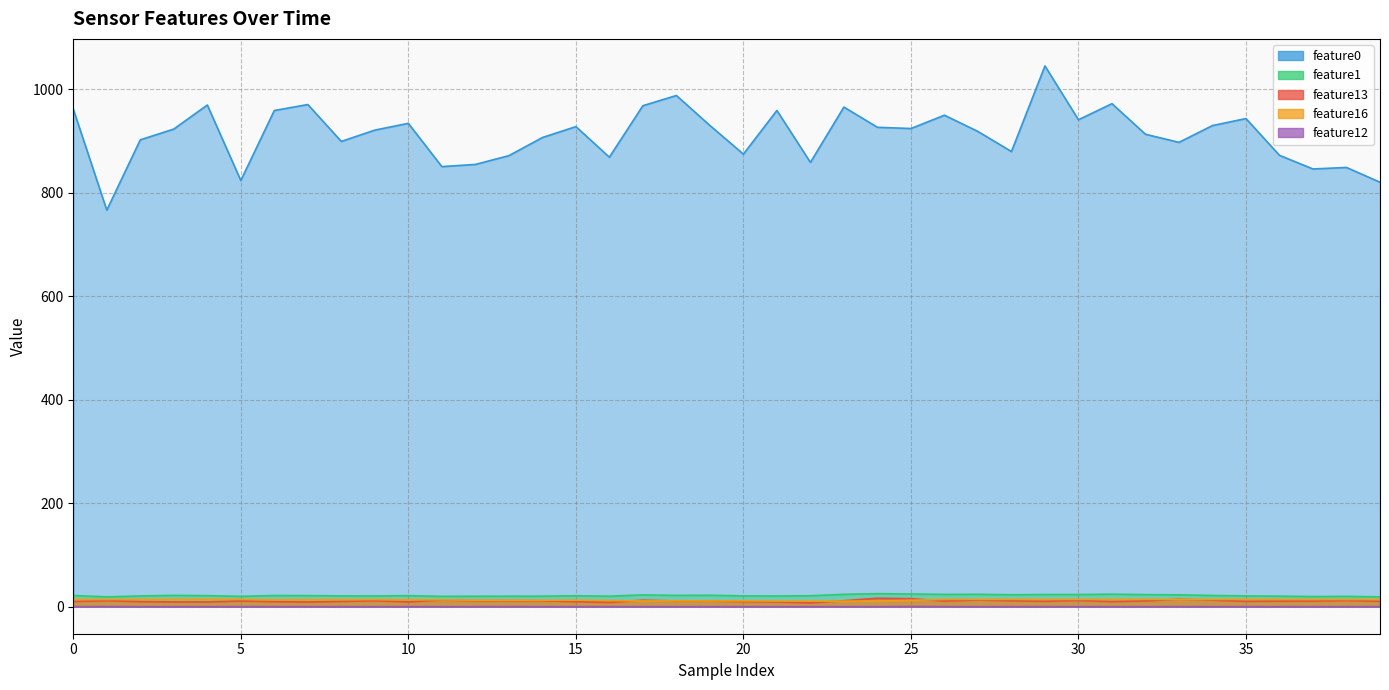

Where is the first local minimum for feature1?

1